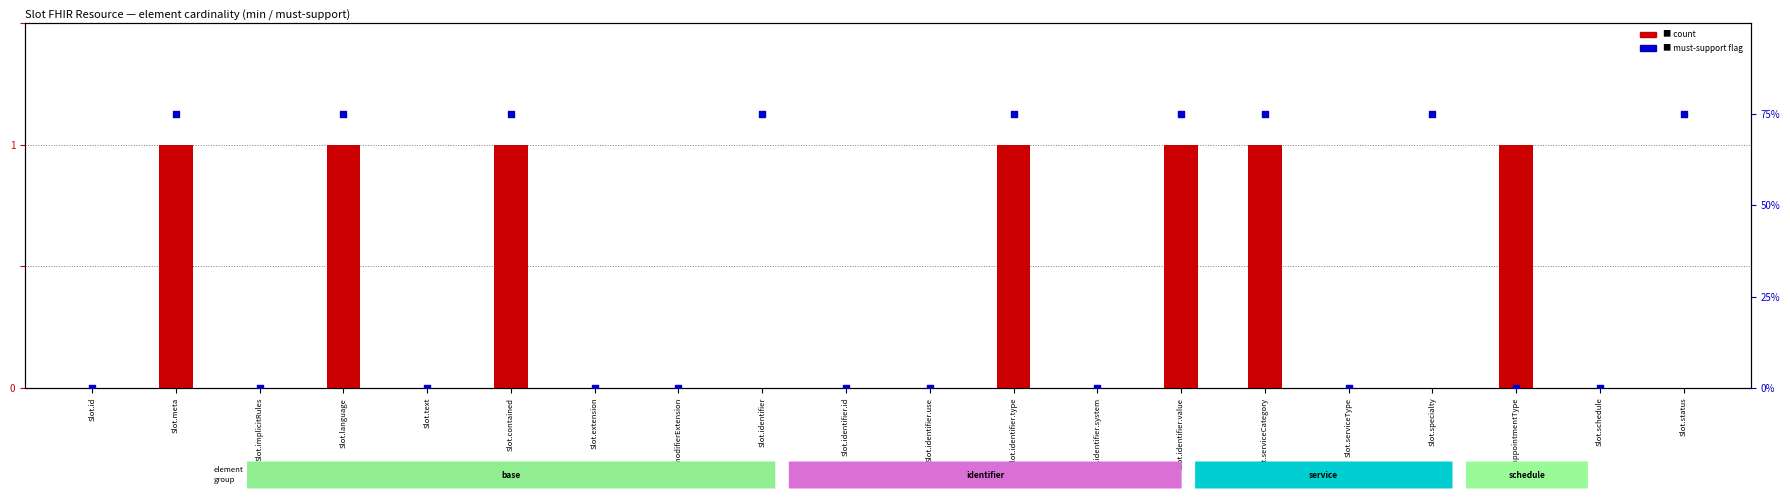

Which series has the largest total across all categories?

percentile rank within the sample